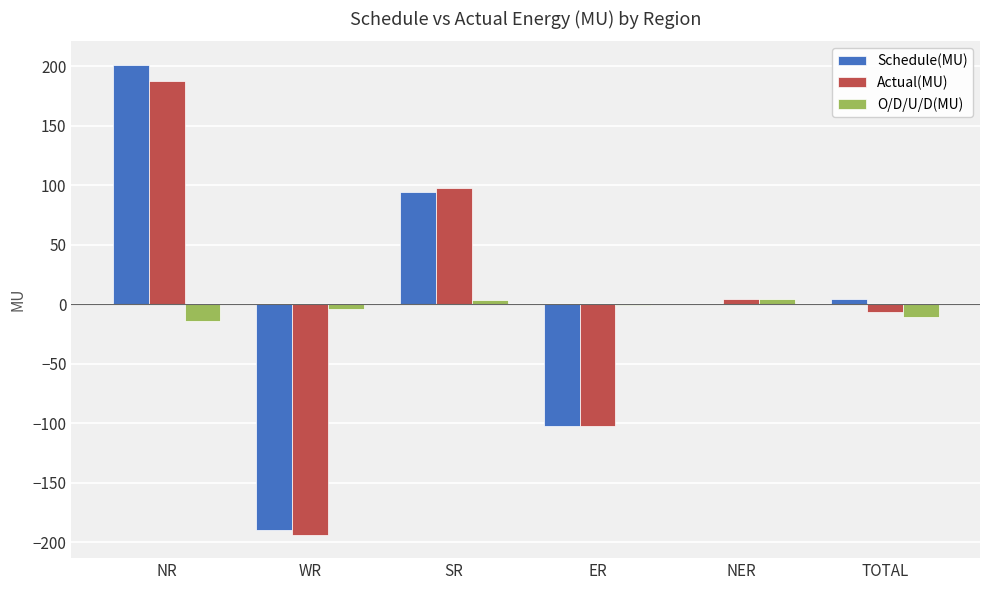

What is the spread (max minus min) of values at TOTAL?

14.9